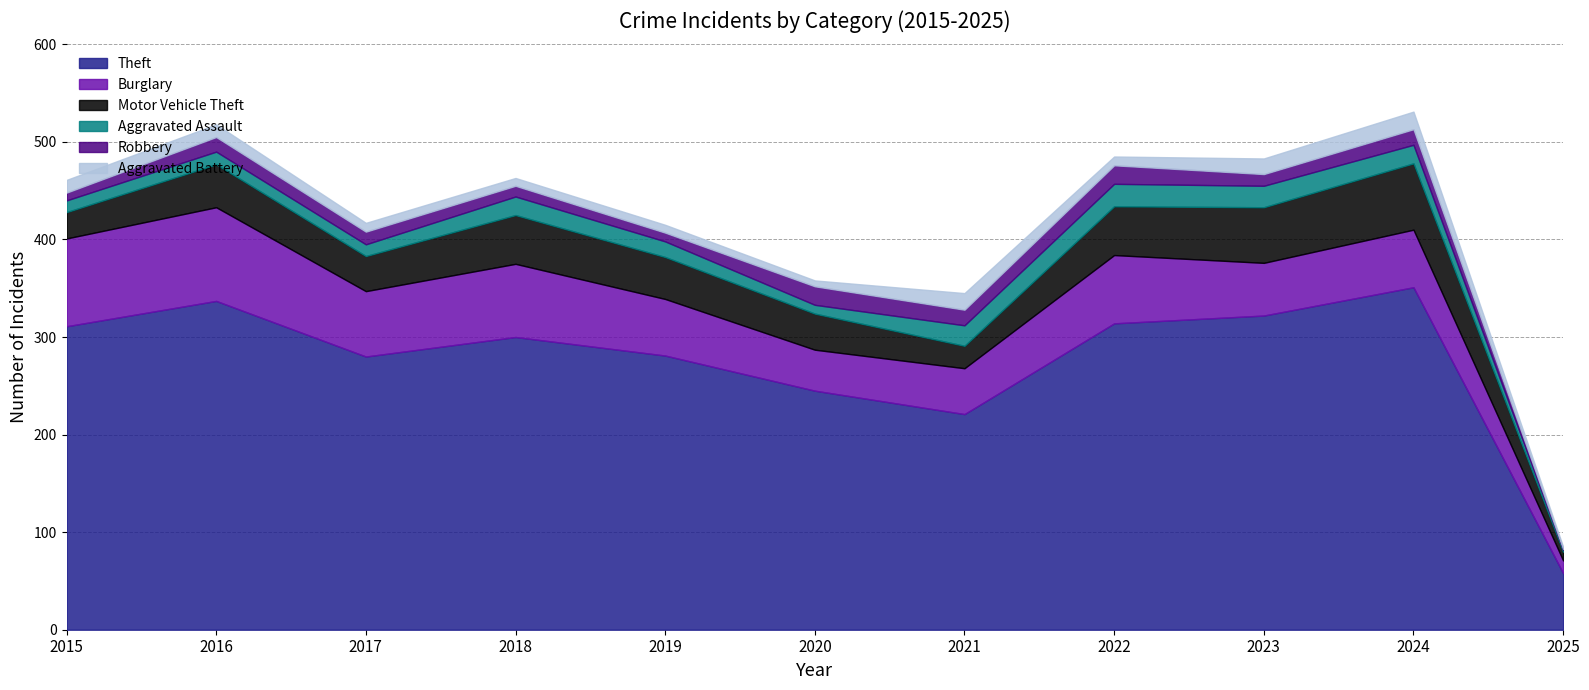

Where is Aggravated Battery nearest to the value 10?

2017